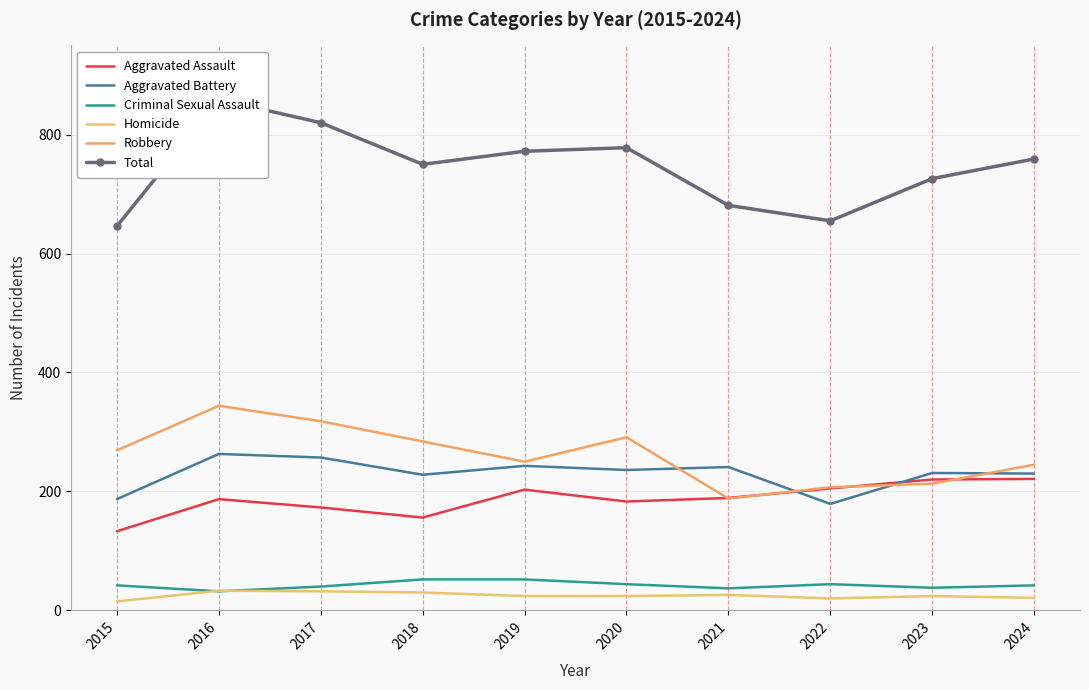

True or false: Criminal Sexual Assault and Homicide cross at least once.

True